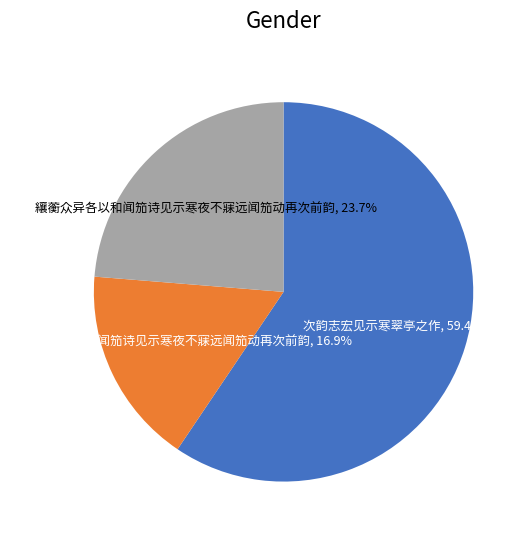

Is there a majority slice in this chart?

Yes